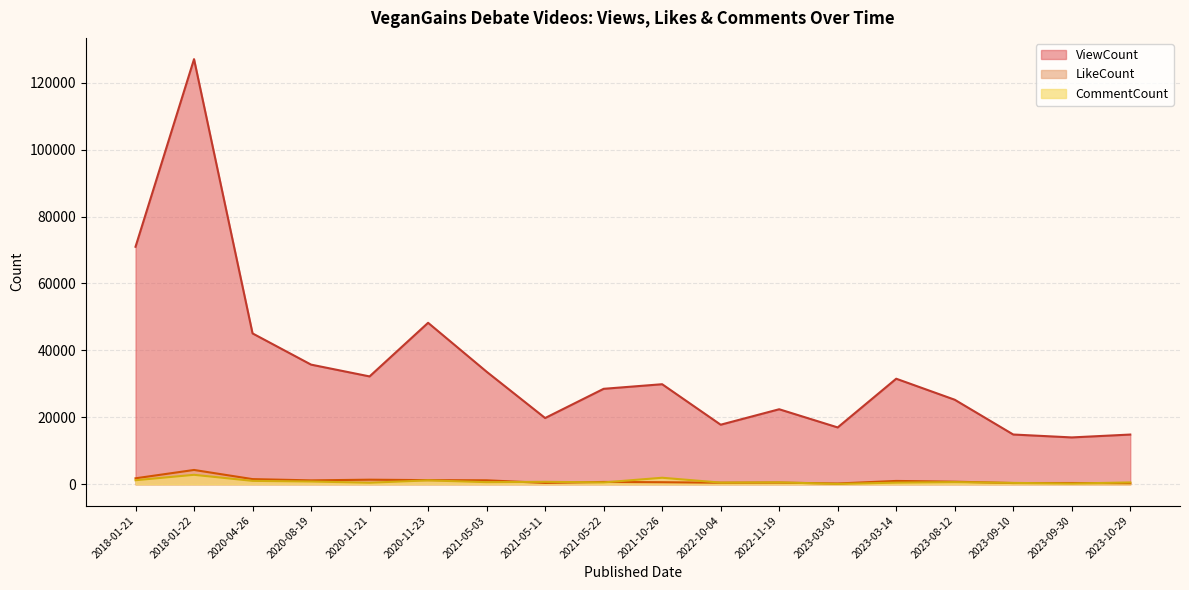

At how many categories does at least one series exceed 75262?

1